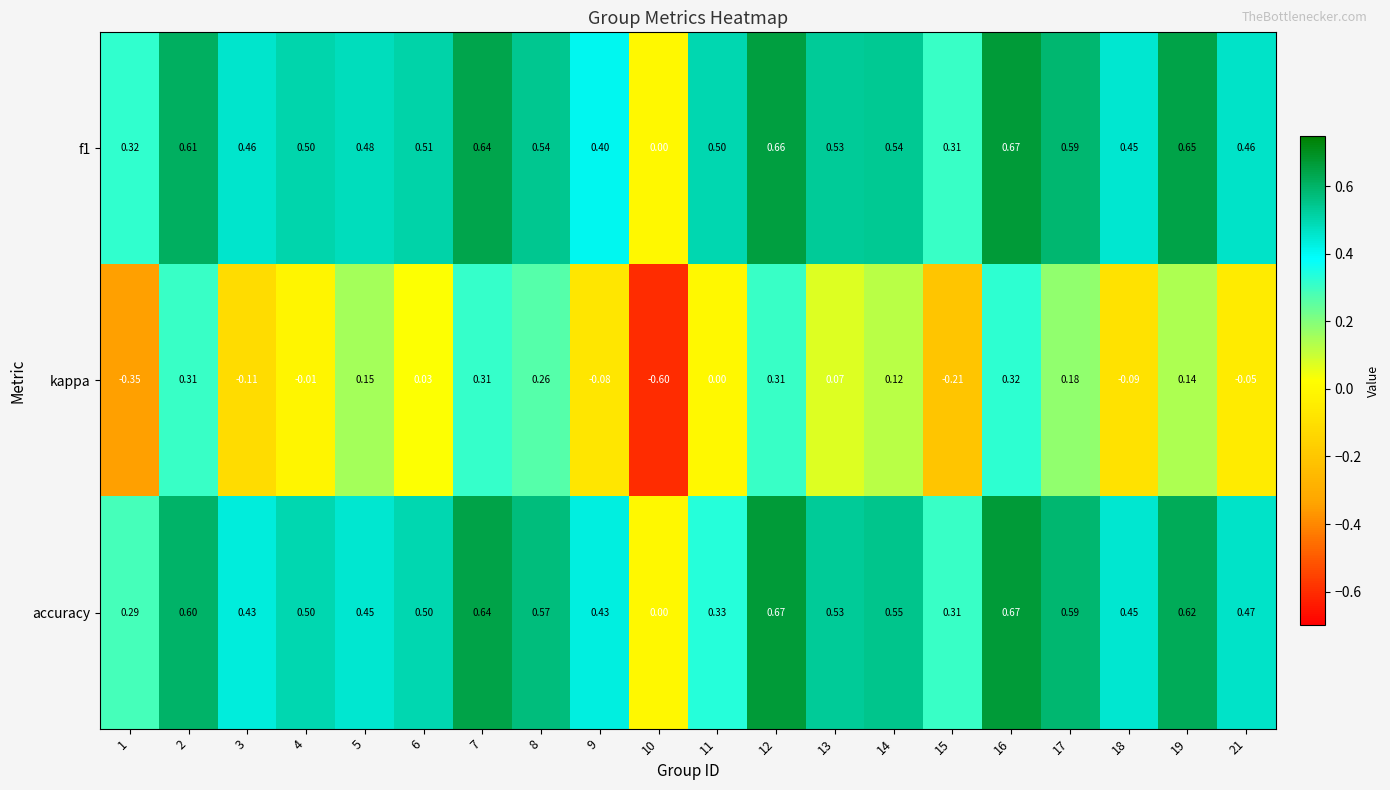

Is the value of f1 at 12 greater than the value of accuracy at 2?

Yes